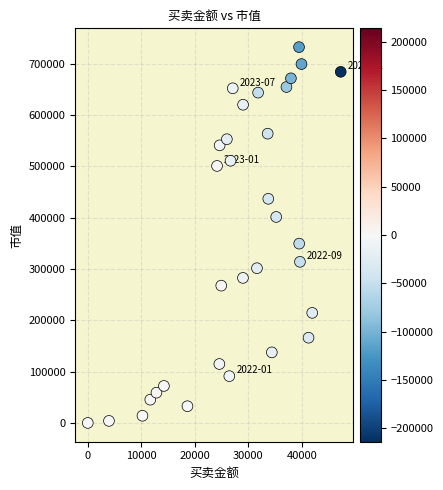

What Y value in the scatter plot is closest to 365974?

349200.9